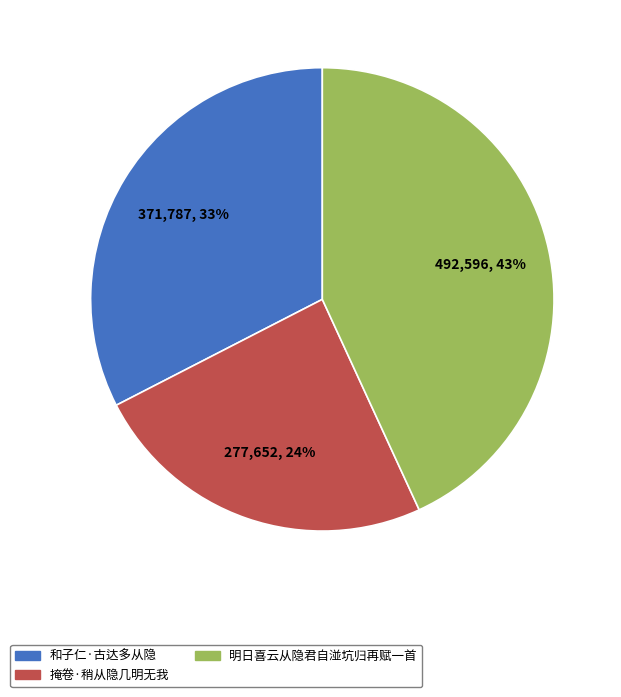

Approximately how many times larger is the value at 掩卷·稍从隐几明无我 compared to 和子仁·古达多从隐?

0.7